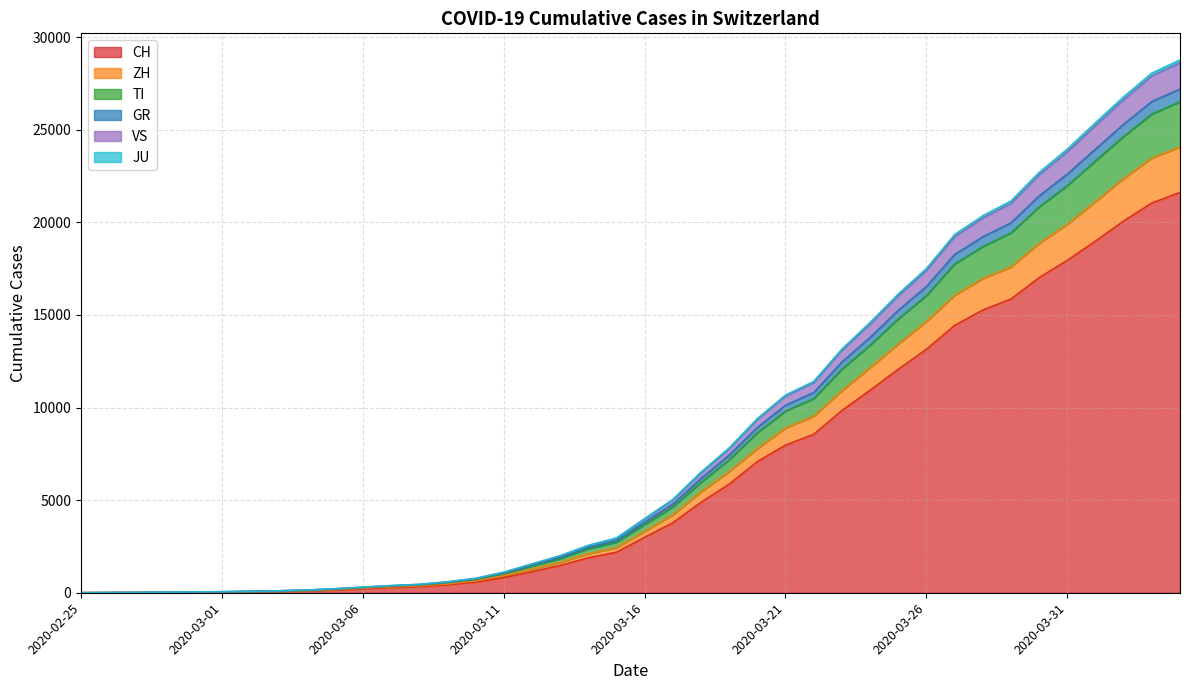

Between 2020-03-07 and 2020-03-08, which is larger?

2020-03-08